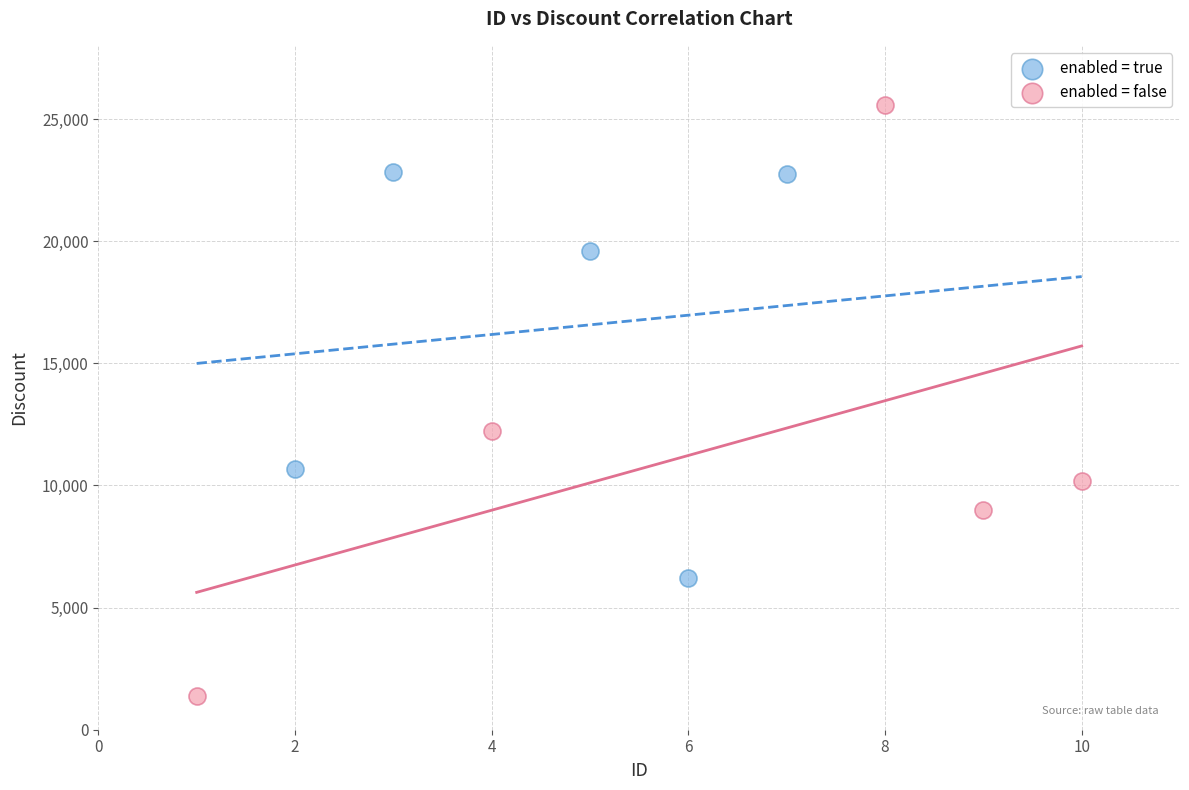

Which series has the largest Y range (max minus min)?

enabled = false